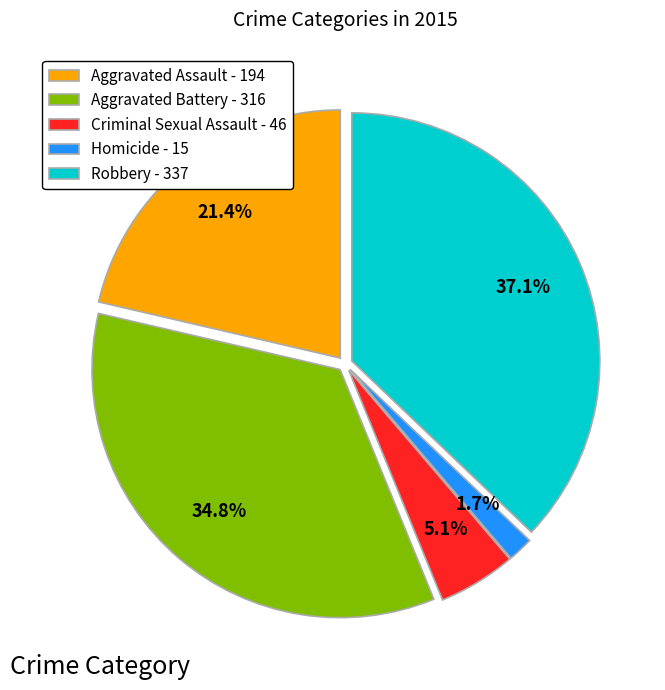

True or false: Robbery accounts for 29% of the total.

False